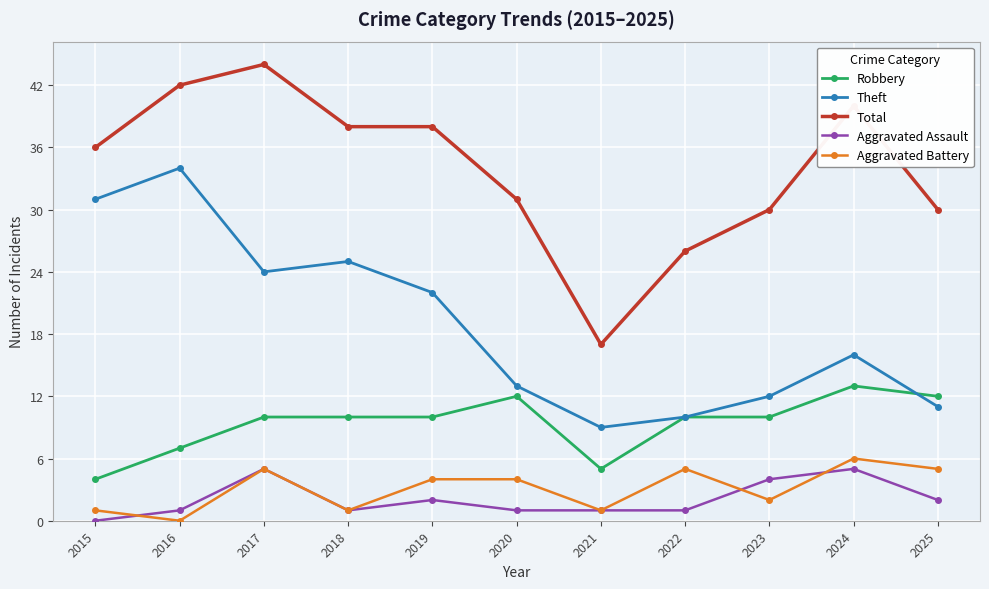

Count the Robbery values in the range 7 to 12.

8